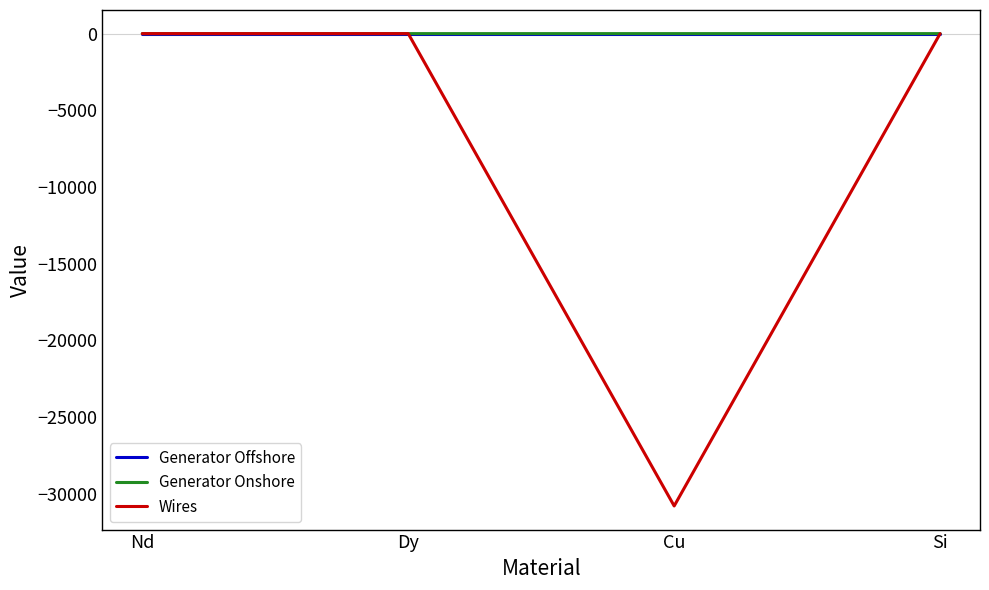

What is the minimum value shown in the chart?

-30794.5